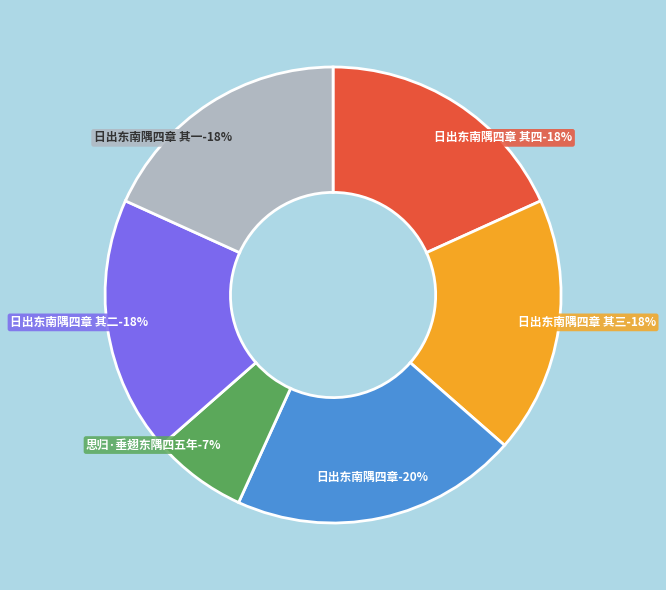

How much of the chart is everything except 日出东南隅四章 其一?

81.8%